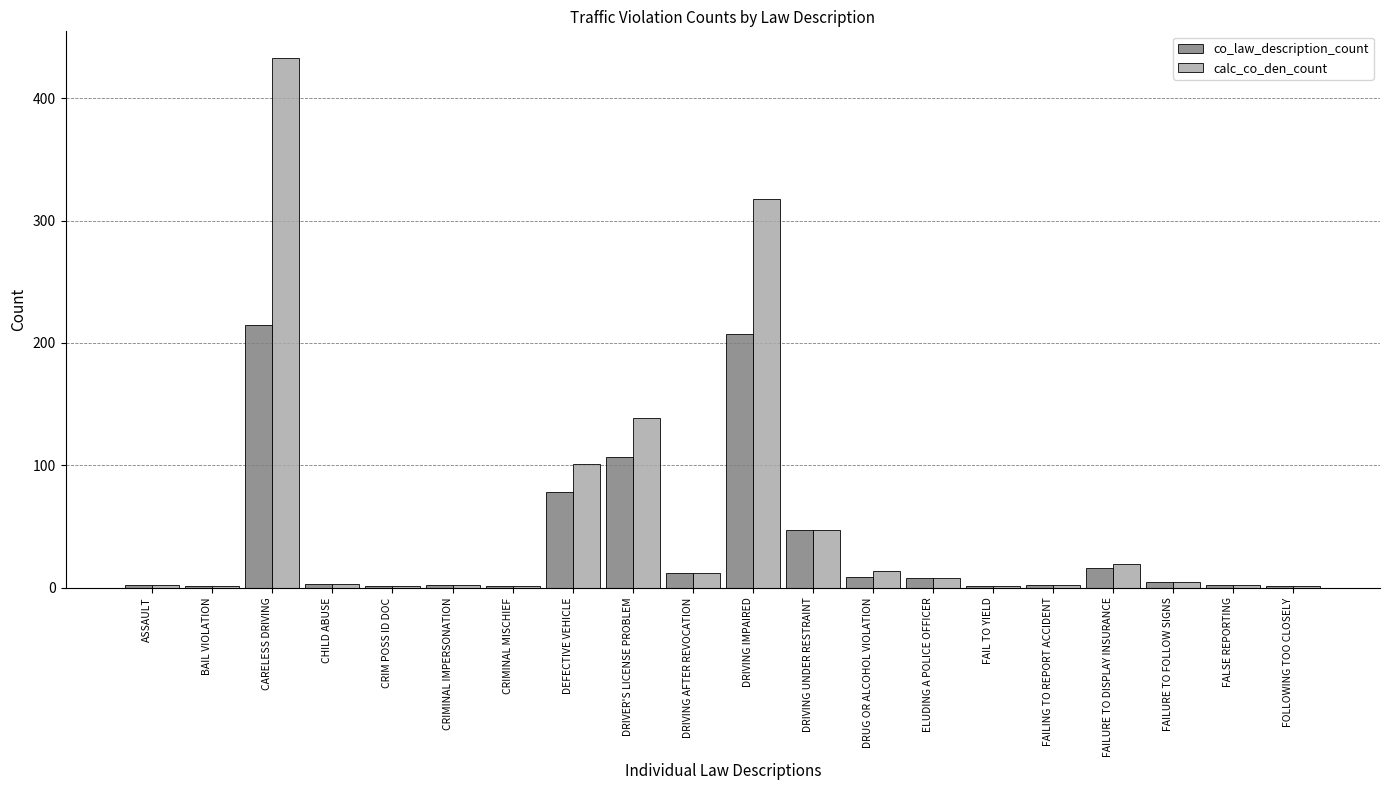

Which category has the highest value across all series?

CARELESS DRIVING